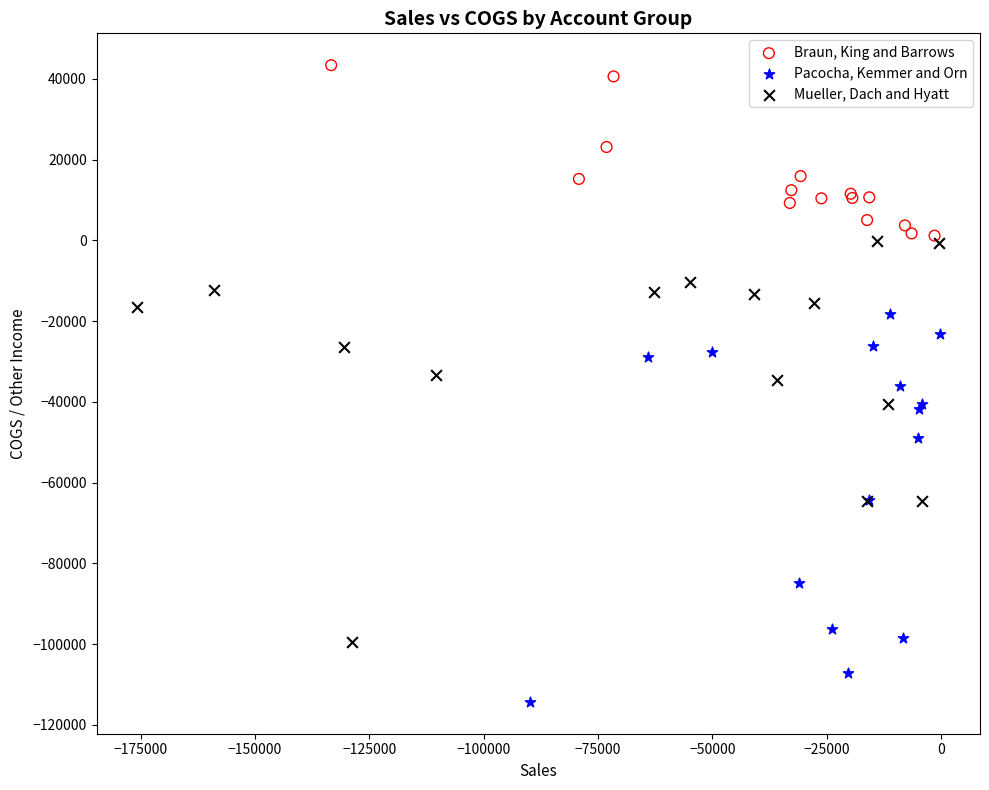

Which series reaches the maximum Y coordinate?

Braun, King and Barrows